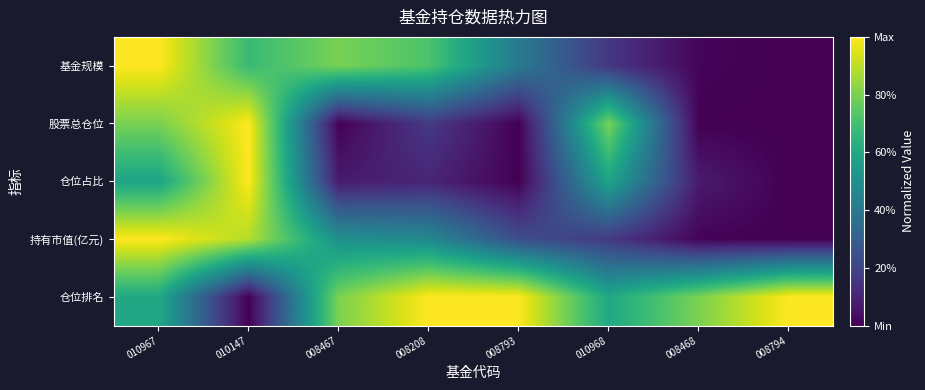

Reading left to right, transcribe all the data shown in this chart.

基金规模: 010967=1.0	010147=0.7	008467=0.8	008208=0.7	008793=0.4	010968=0.2	008468=0.0	008794=0.0
股票总仓位: 010967=0.8	010147=1.0	008467=0.0	008208=0.2	008793=0.0	010968=0.8	008468=0.0	008794=0.0
仓位占比: 010967=0.6	010147=1.0	008467=0.1	008208=0.1	008793=0.0	010968=0.6	008468=0.1	008794=0.0
持有市值(亿元): 010967=1.0	010147=0.9	008467=0.5	008208=0.5	008793=0.2	010968=0.2	008468=0.0	008794=0.0
仓位排名: 010967=0.6	010147=0.0	008467=0.8	008208=1.0	008793=1.0	010968=0.6	008468=0.8	008794=1.0